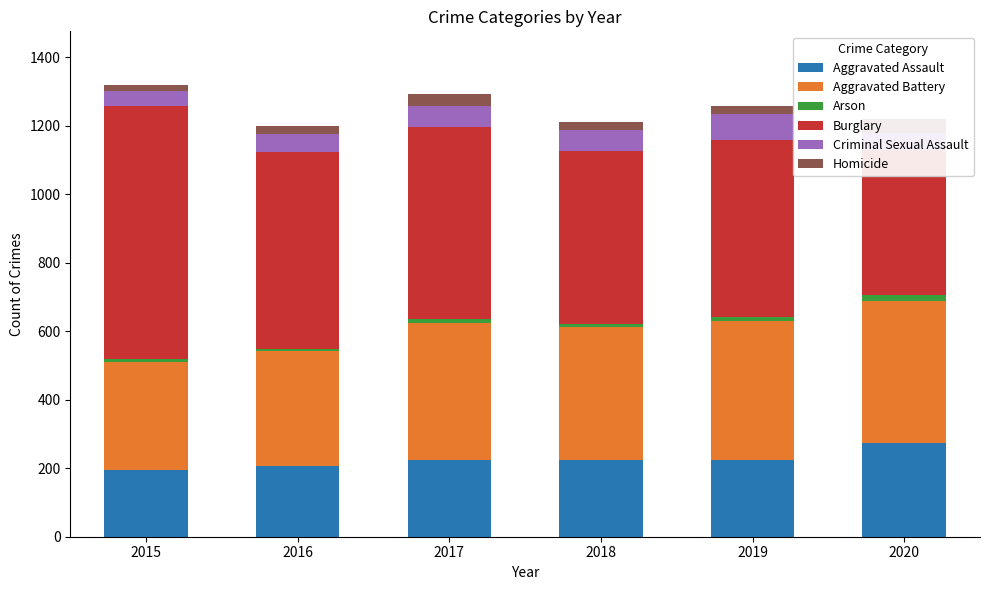

Where does the Homicide series first go above 26?

2017